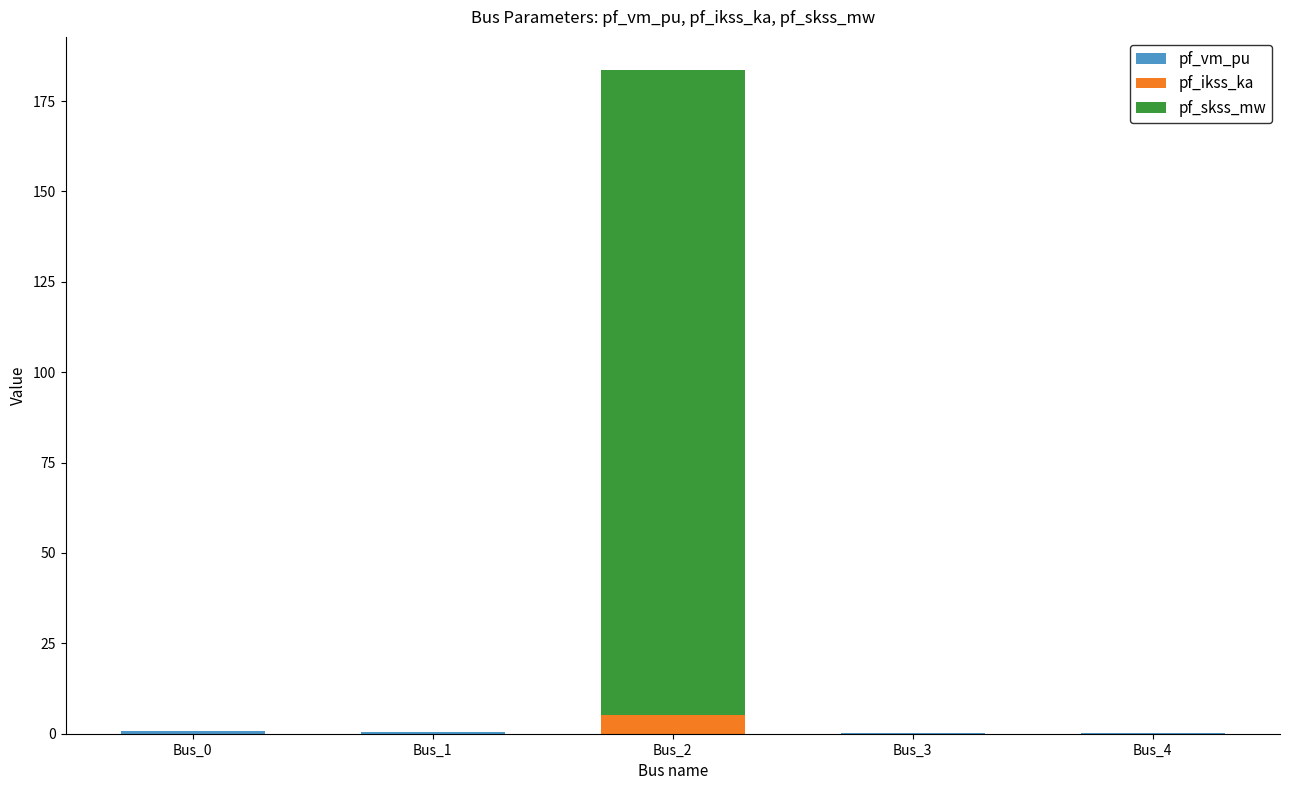

At which category is the sum across all series the highest?

Bus_2